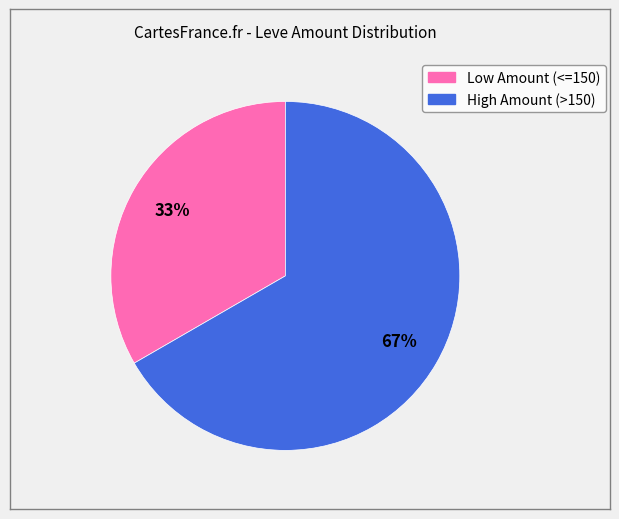

To the nearest percent, what is the average slice percentage?

50%